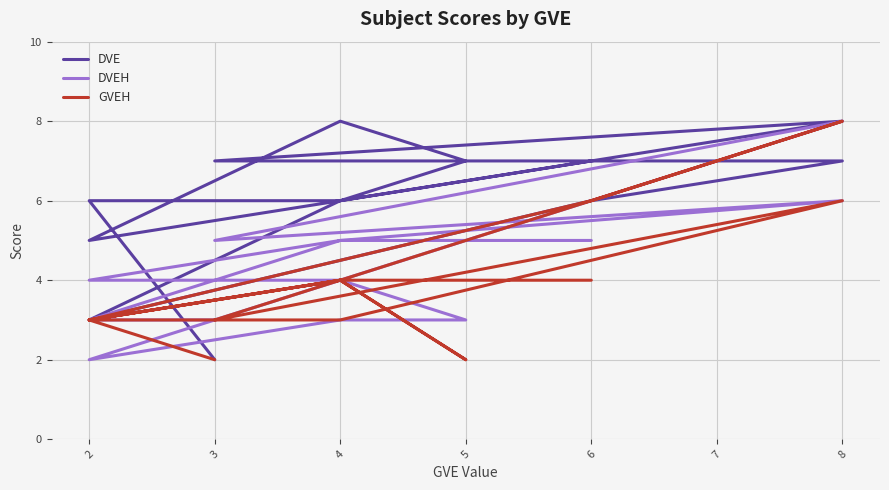

What are all the series names shown in the legend?

DVE, DVEH, GVEH